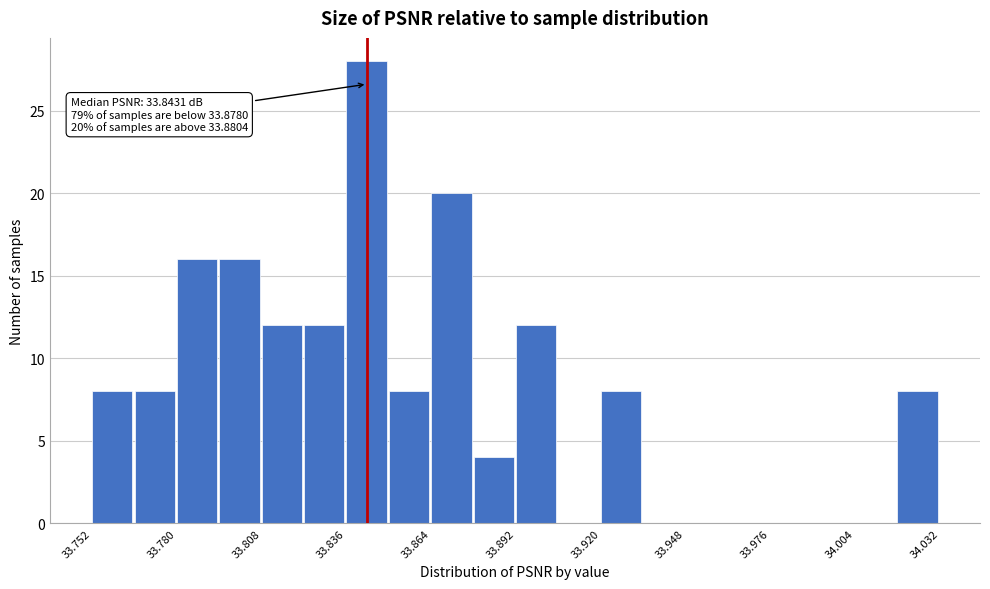

Around what value on the x-axis is the tallest bar? Give the approximate position of its centre, as read against the axis.

33.845